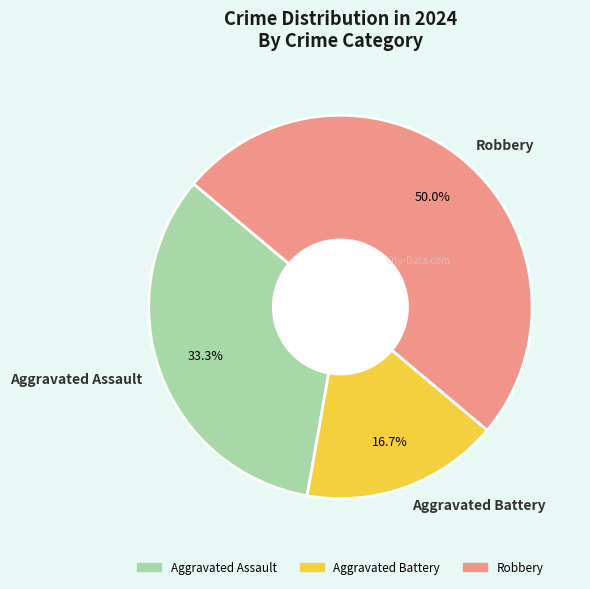

Does Aggravated Assault represent more than half of the total?

No